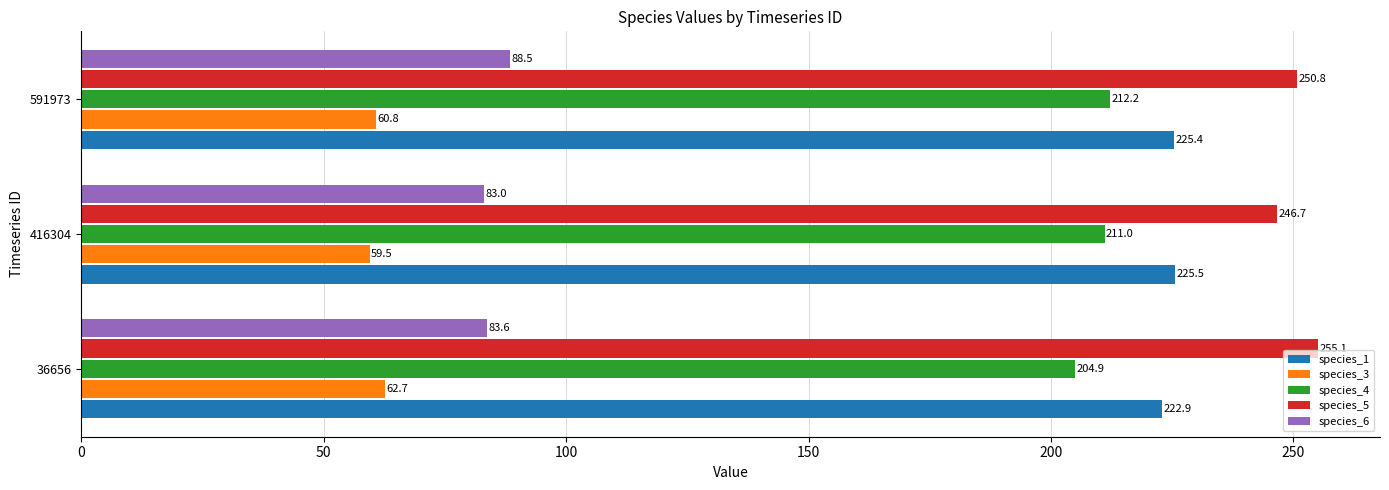

Rank the series by their maximum value, from highest to lowest.

species_5, species_1, species_4, species_6, species_3